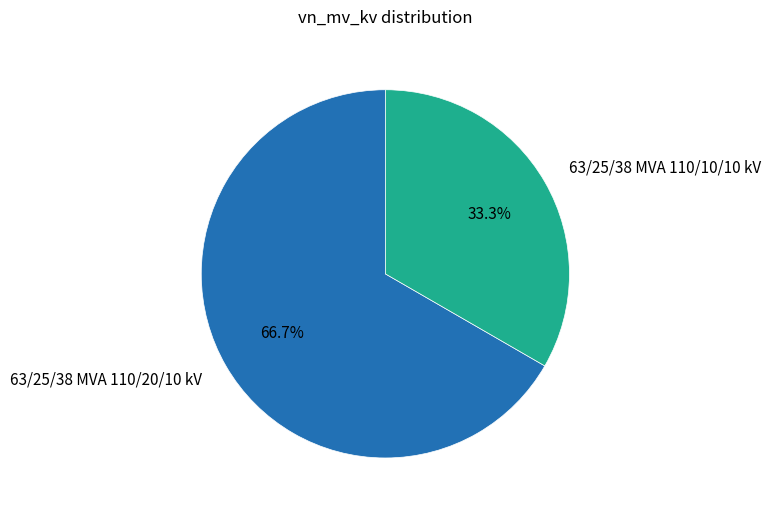

Is 63/25/38 MVA 110/10/10 kV the majority of the pie?

No